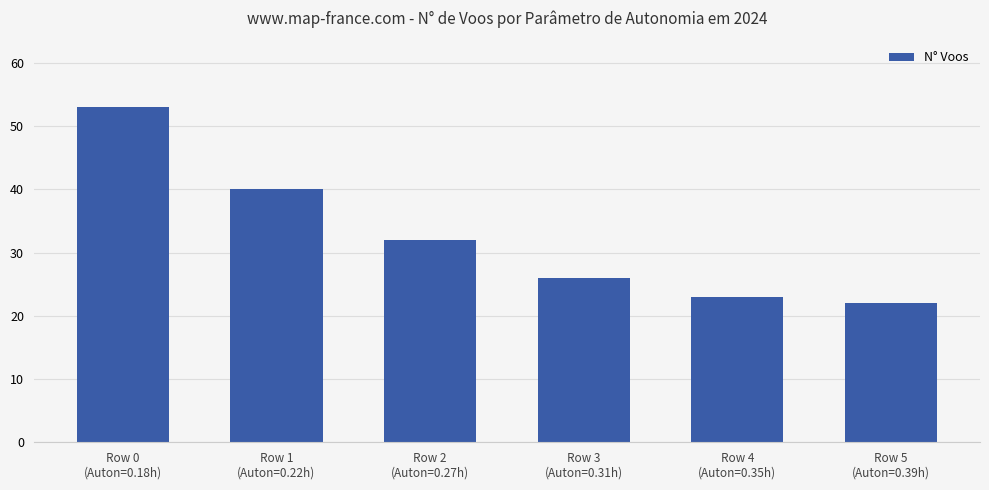

Reading left to right, list all the values displayed in this chart.

53	40	32	26	23	22